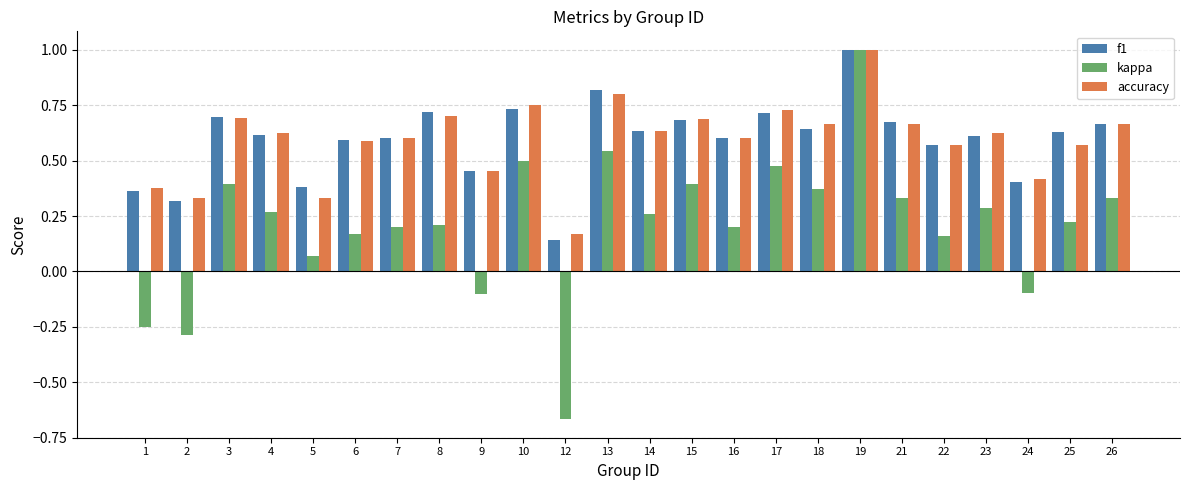

Does the chart contain stacked bars?

No